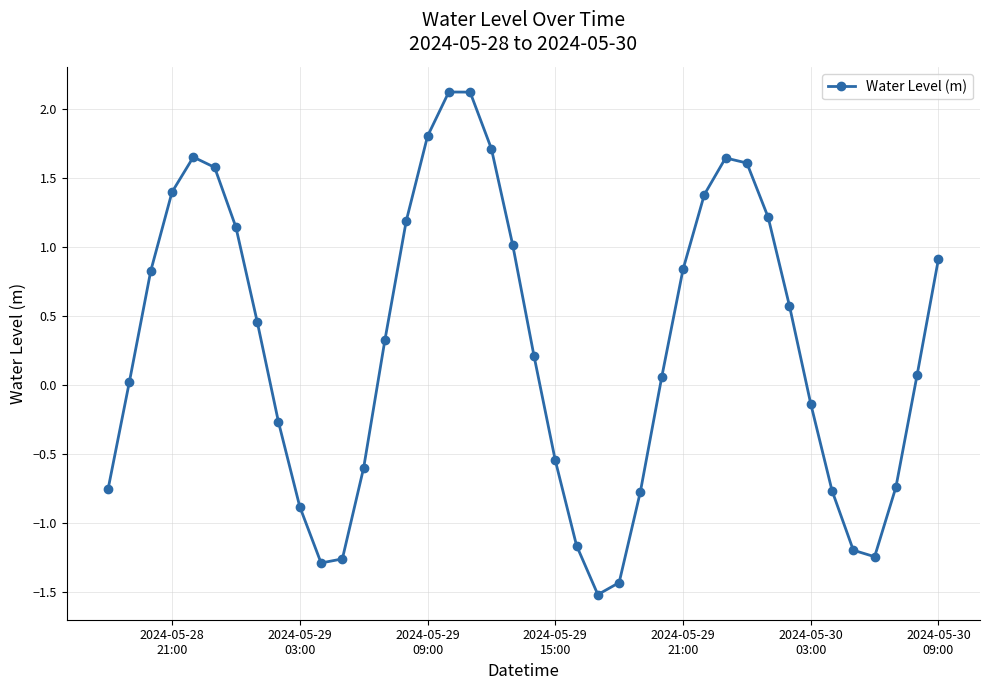

What is the difference between the maximum and minimum values?

3.6